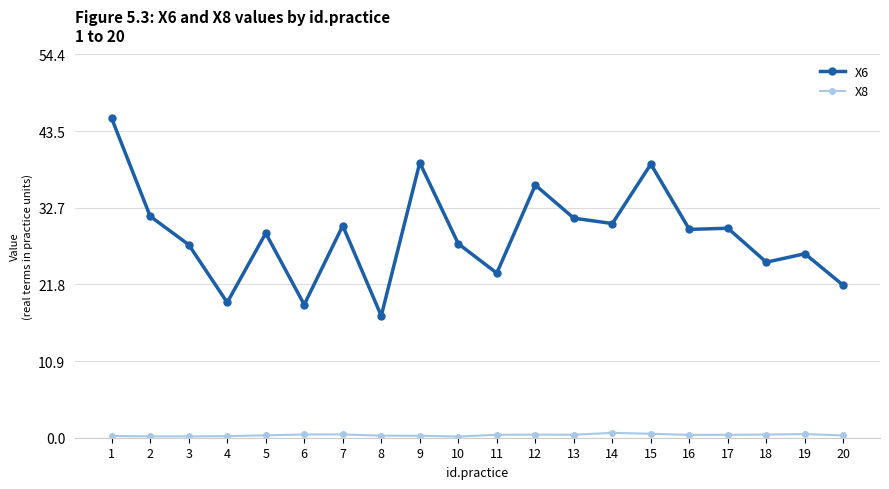

Is it true that X6 equals 42.4 at 3?

False